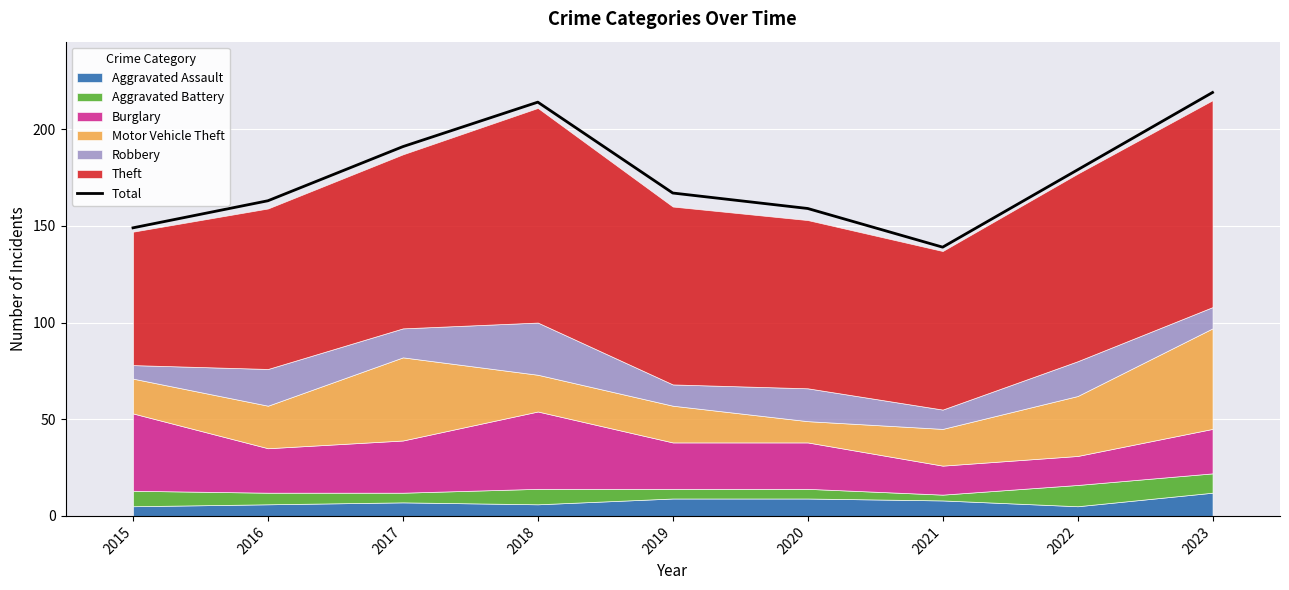

Is it true that the value at 2019 is 218?

False